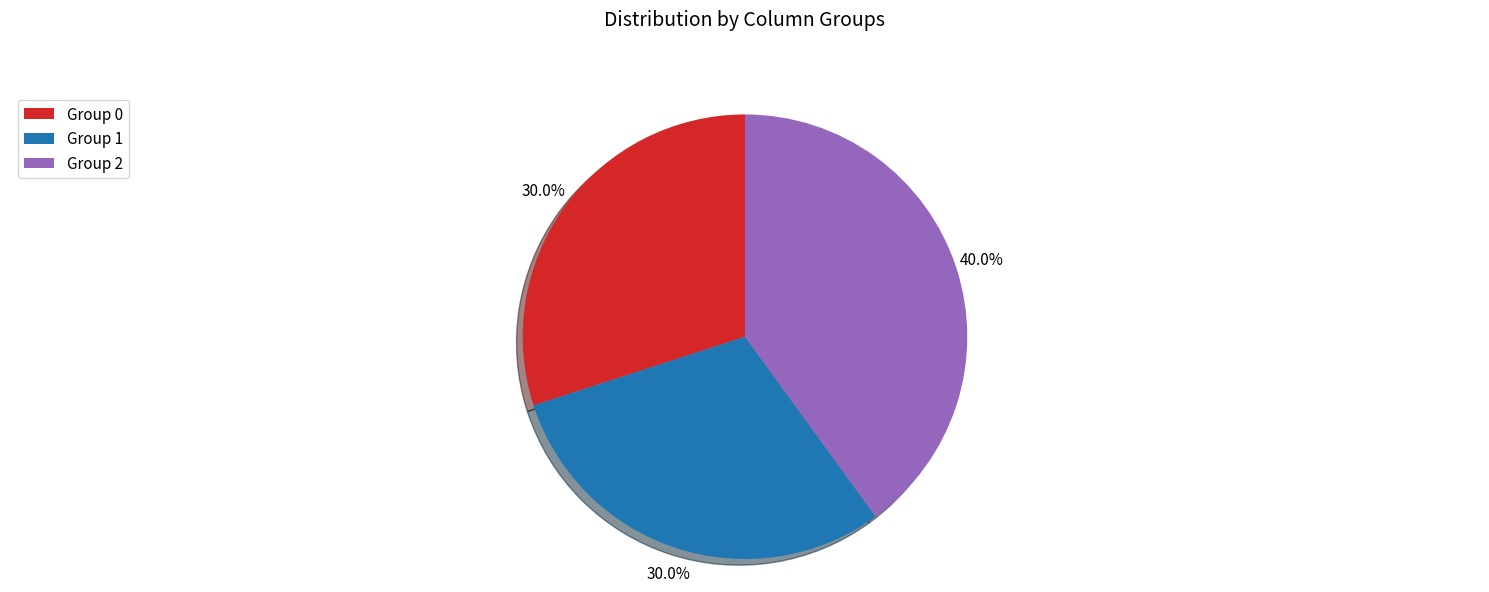

What percentage is NOT represented by Group 2?

60.0%